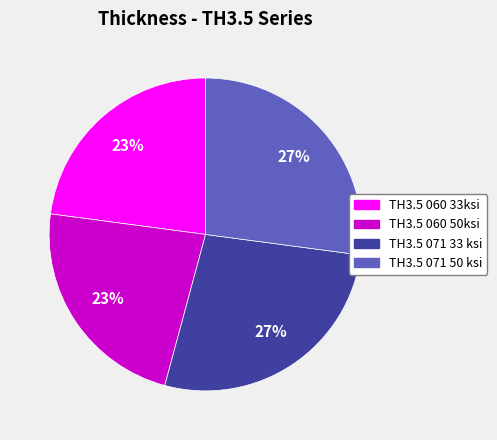

Is TH3.5 060 33ksi the majority of the pie?

No